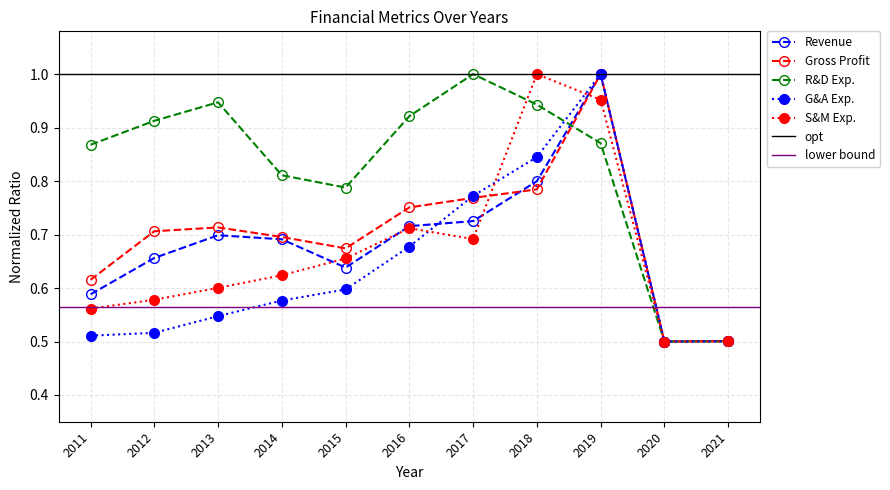

List the series in order of their peak value, lowest first.

Revenue, Gross Profit, Research and Development Exp., General and Administrative Exp., Selling and Marketing Exp.